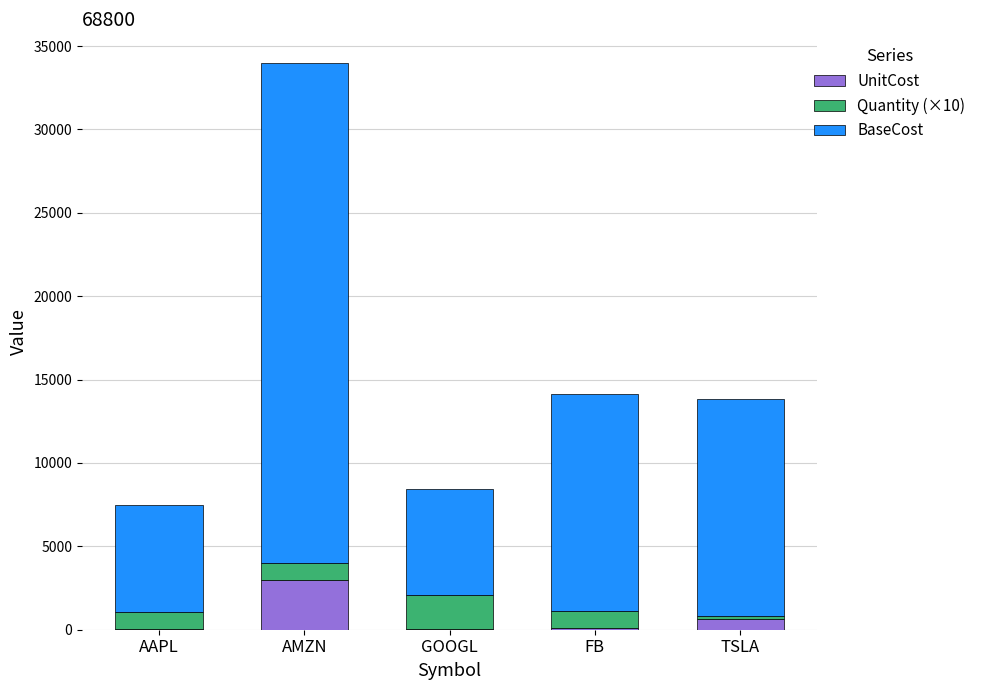

What are all the series names shown in the legend?

UnitCost, Quantity (×10), BaseCost